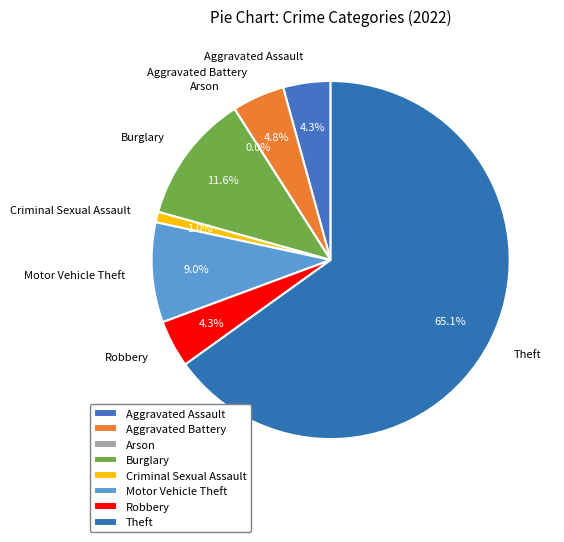

The Aggravated Battery slice represents 5% of the pie. True or false?

True